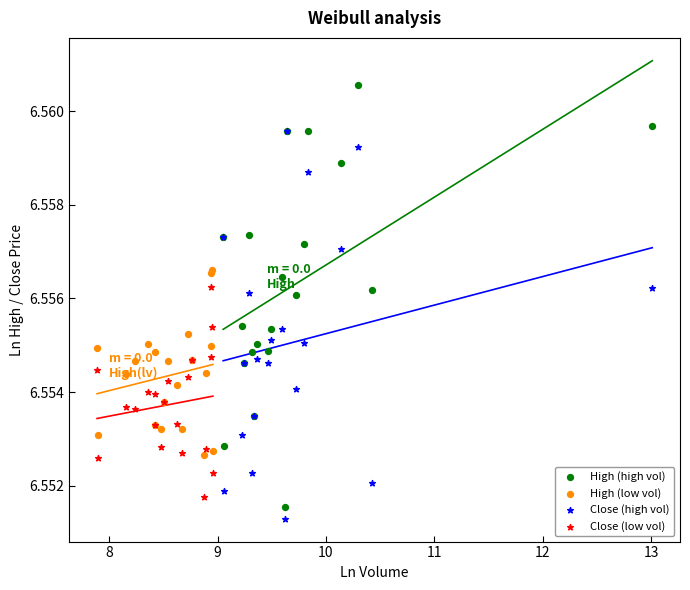

Which series reaches the maximum Y coordinate?

High (high vol)